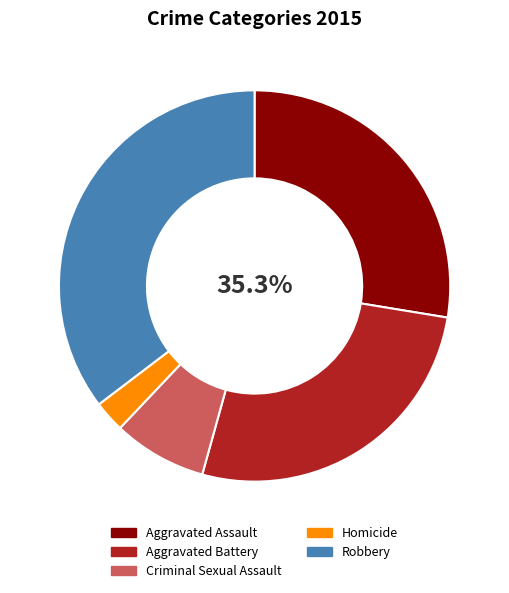

How many slices are in this pie chart?

5